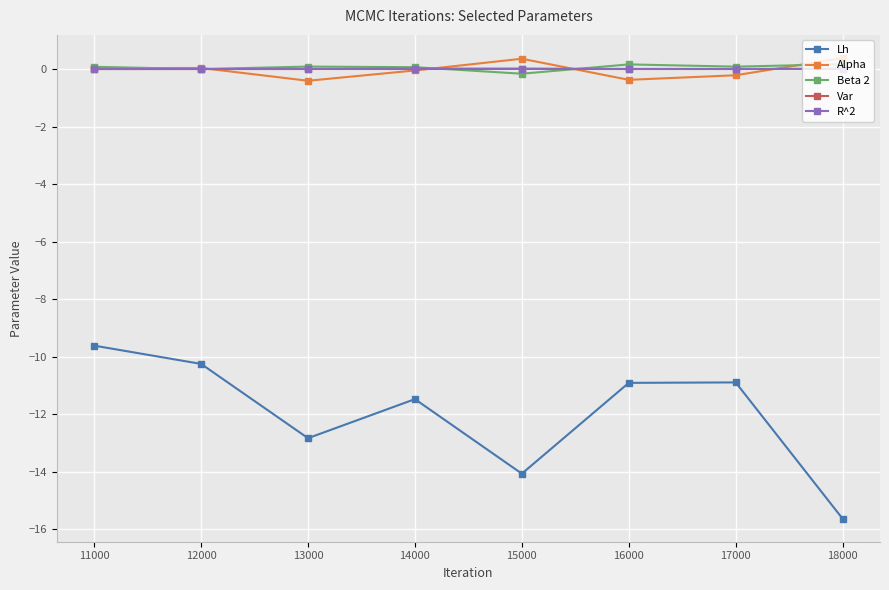

What is the greatest value displayed?

0.4